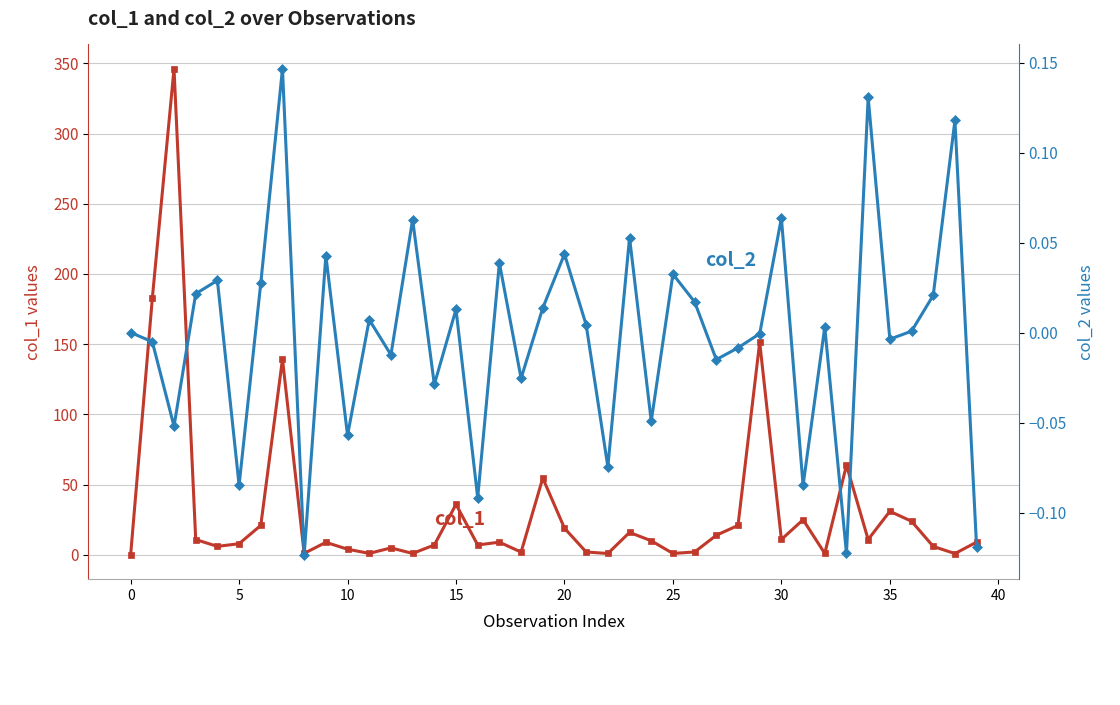

True or false: col_1 and col_2 intersect in this chart.

False